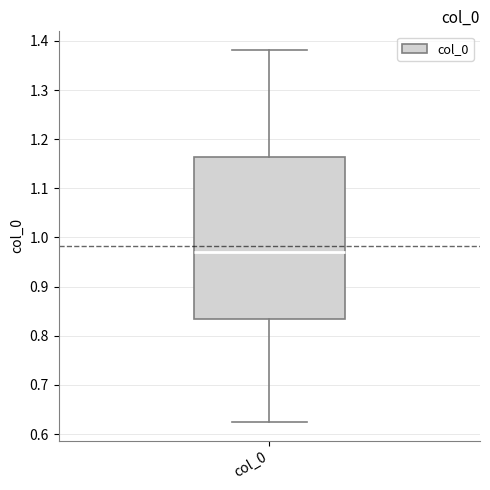

Where does the lower whisker of the box for col_0 end on the y-axis? The values are not printed on the chart, so give them approximately, as read against the axis.

0.62